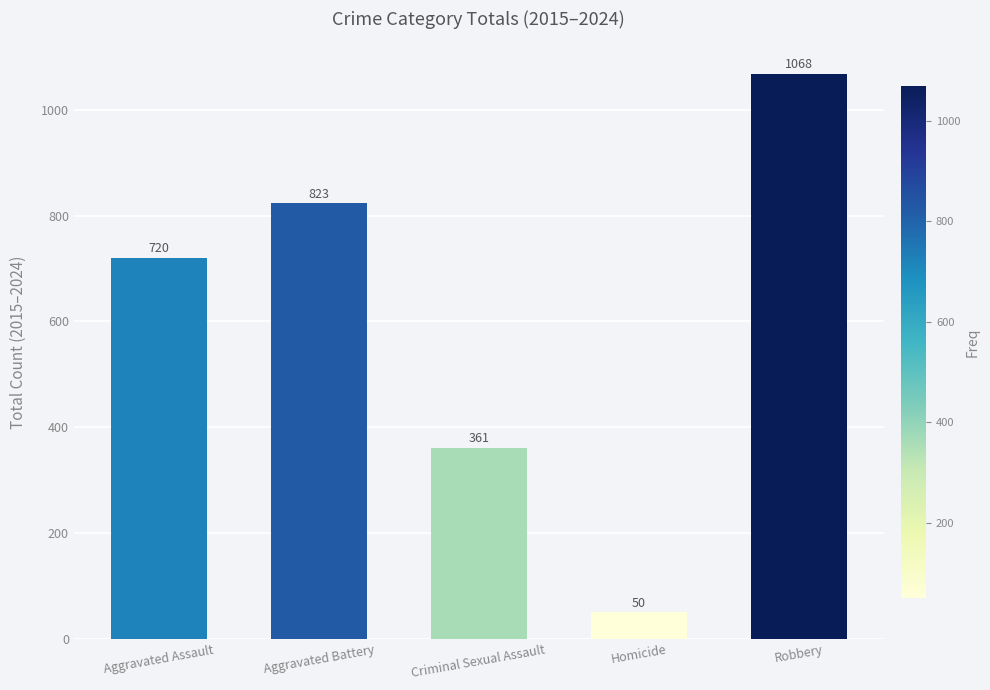

Which category has the lowest value across all series?

Homicide